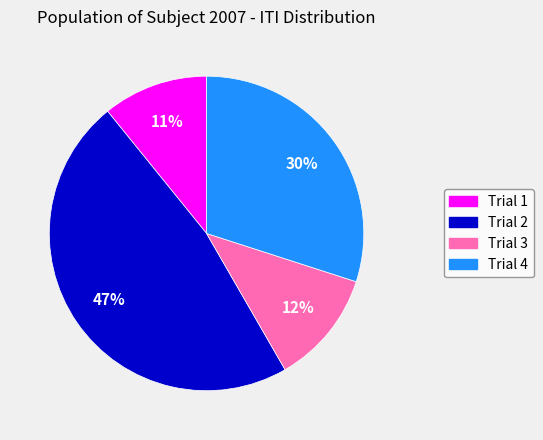

Which slice is the largest?

Trial 2